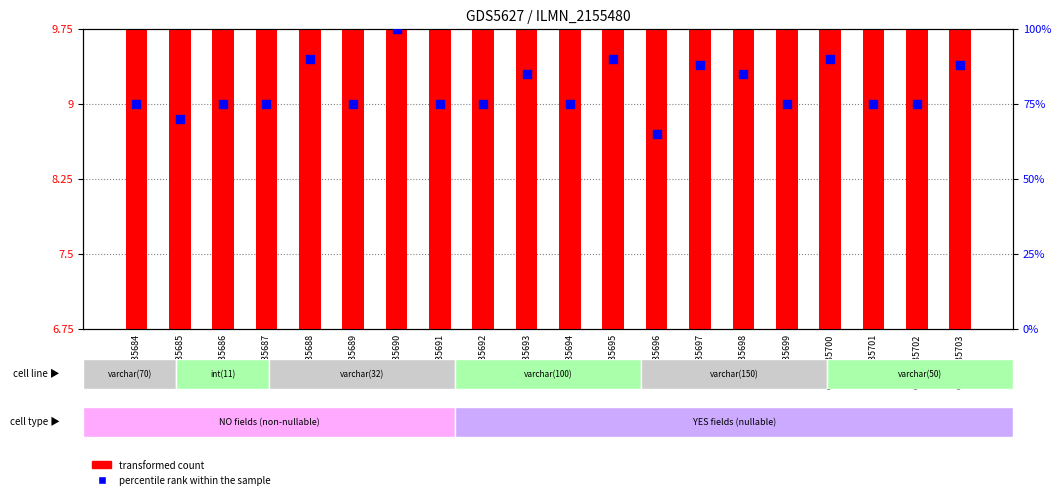

Which series reaches the maximum Y coordinate?

percentile rank within the sample